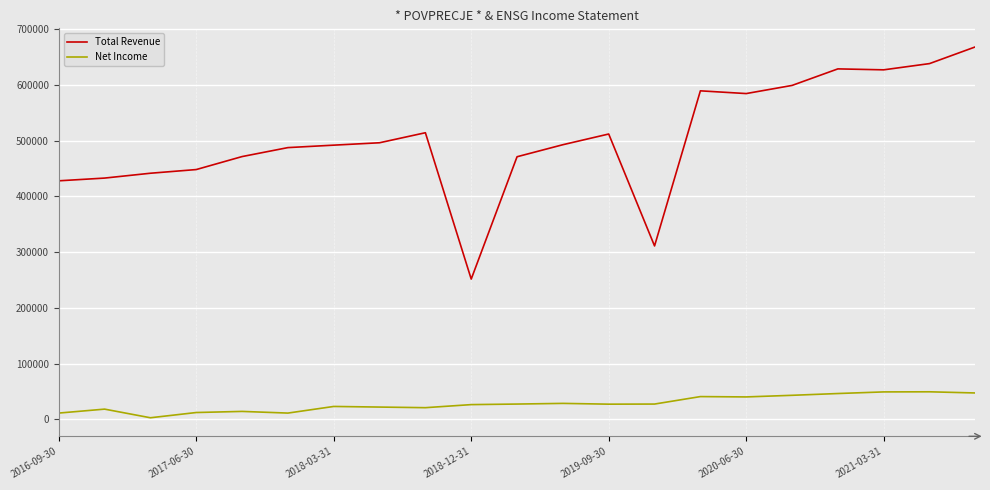

True or false: Total Revenue and Net Income cross at least once.

False